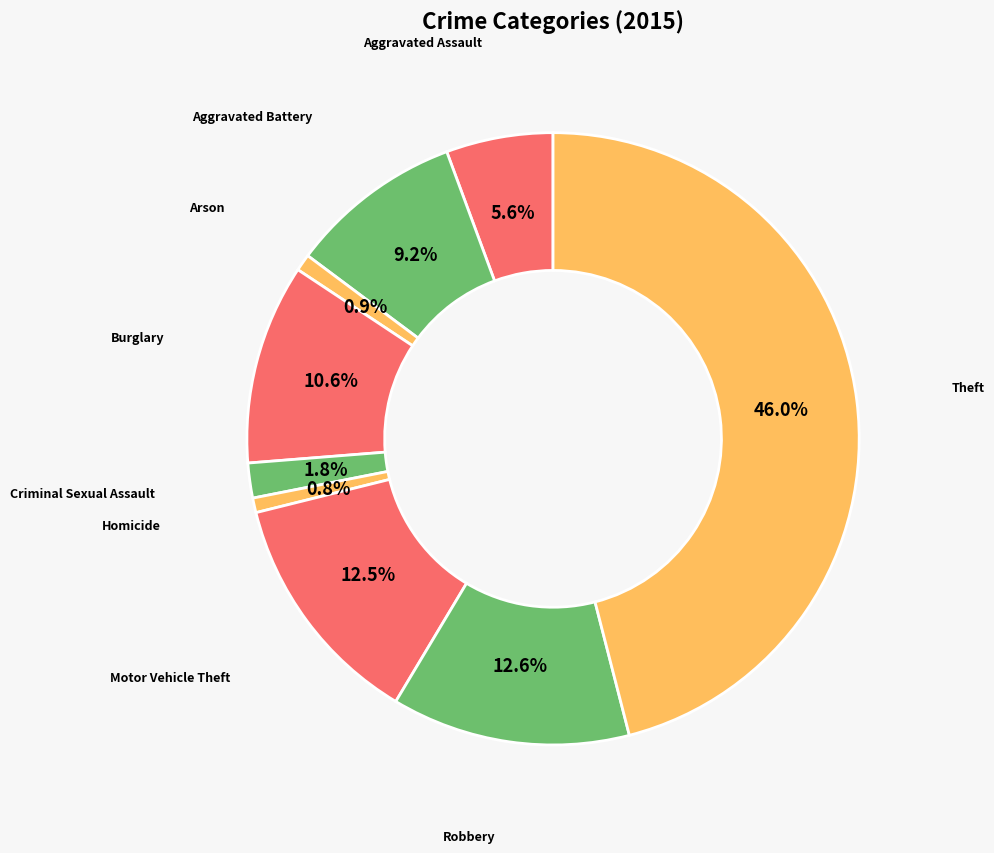

Does any single category account for the majority?

No